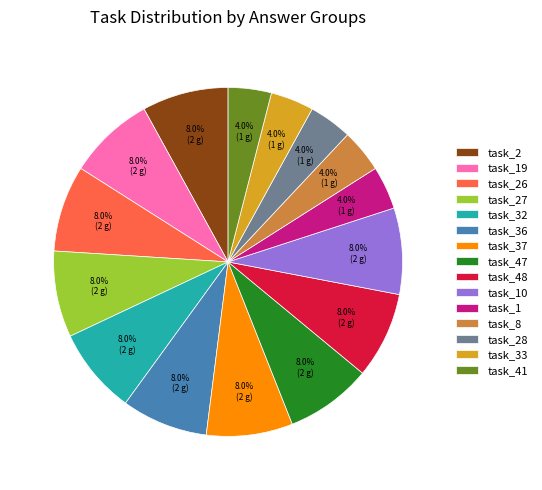

Count the number of slices in the pie.

15